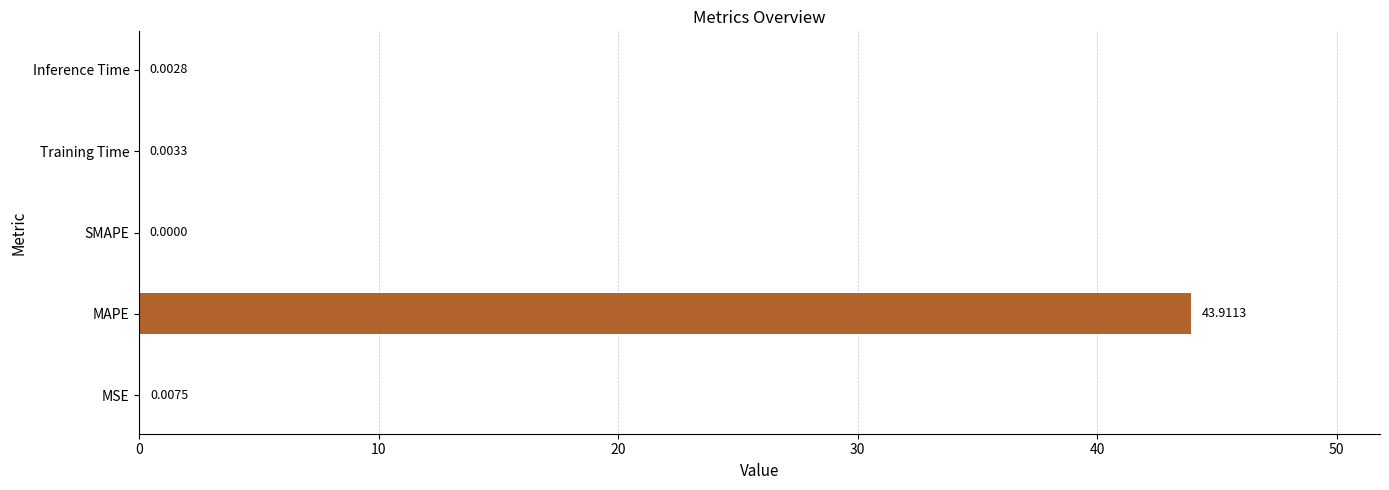

What is the change in value from MSE to MAPE?

+43.9